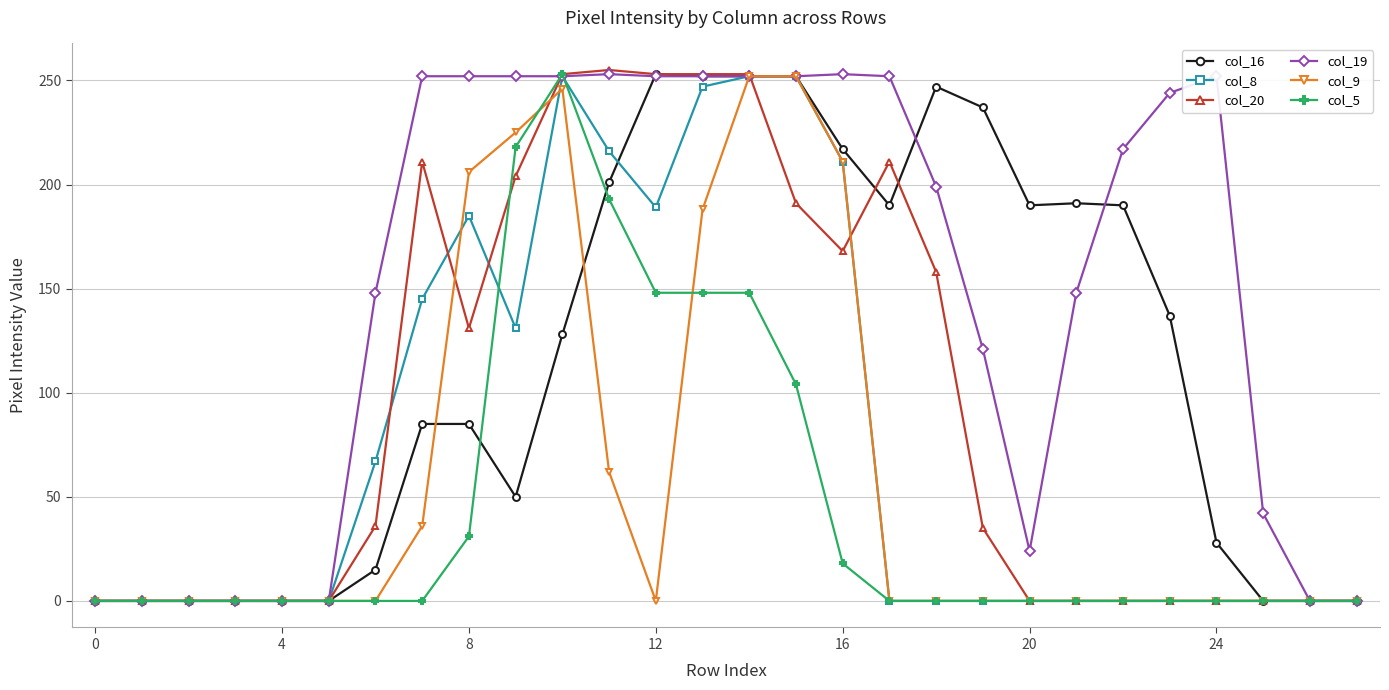

What is the maximum value shown in the chart?

255